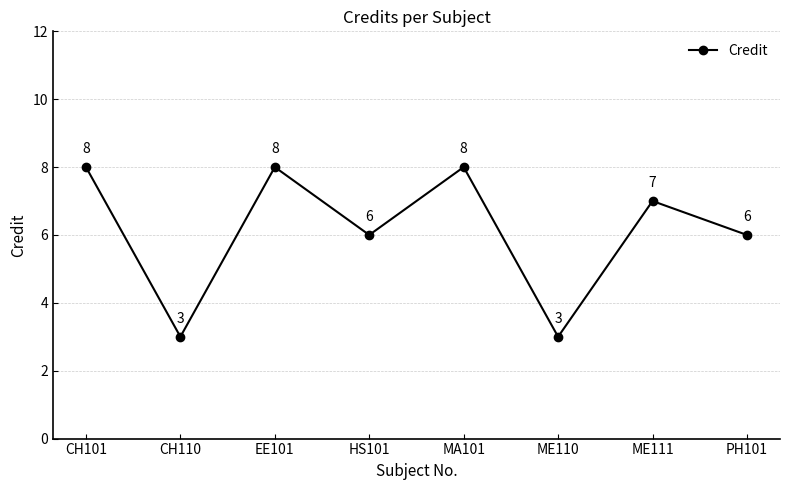

What is the maximum value shown in the chart?

8